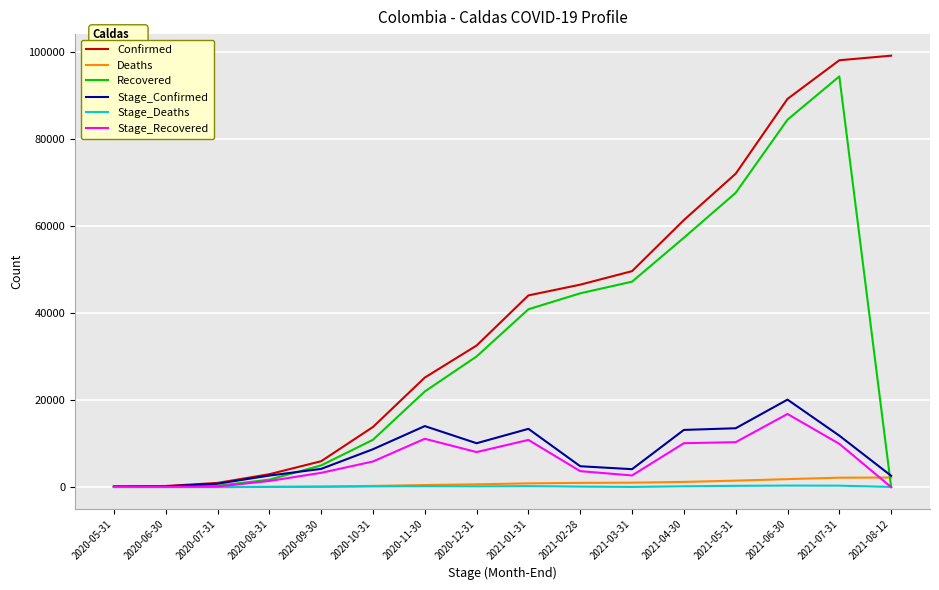

What is the sum of all Stage_Confirmed values?

124214